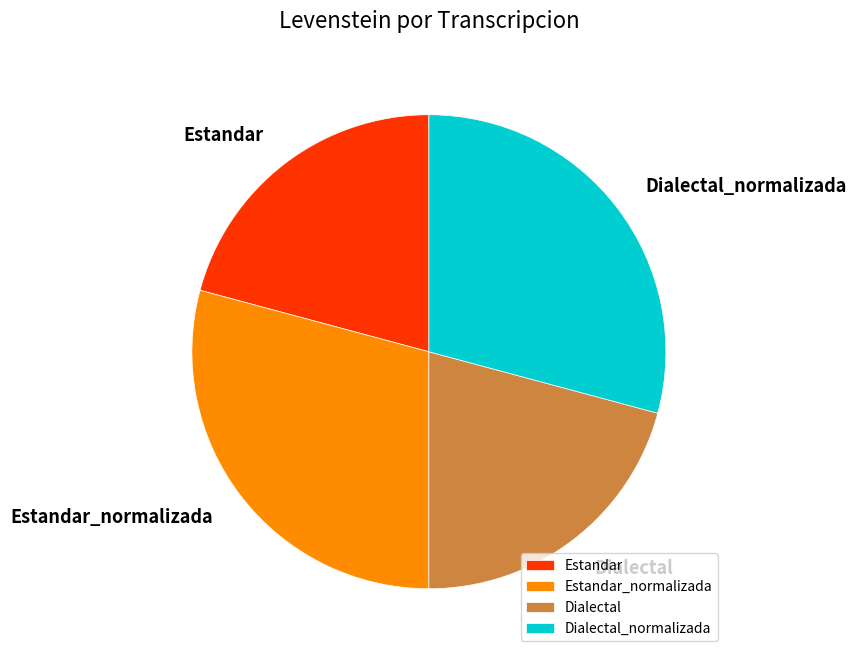

Which has a higher value, Estandar or Dialectal_normalizada?

Dialectal_normalizada